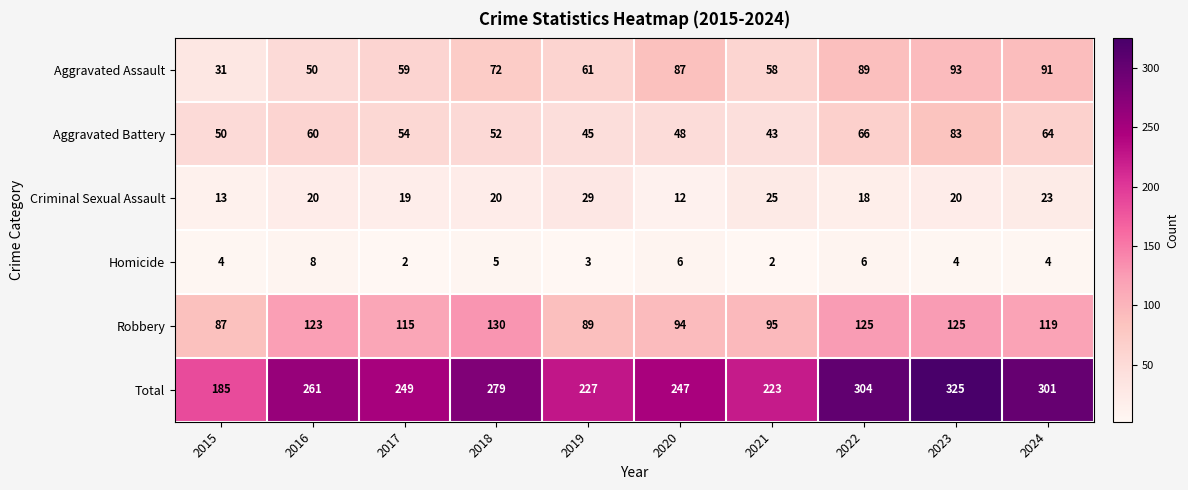

How many values in the Criminal Sexual Assault series are below 20?

4